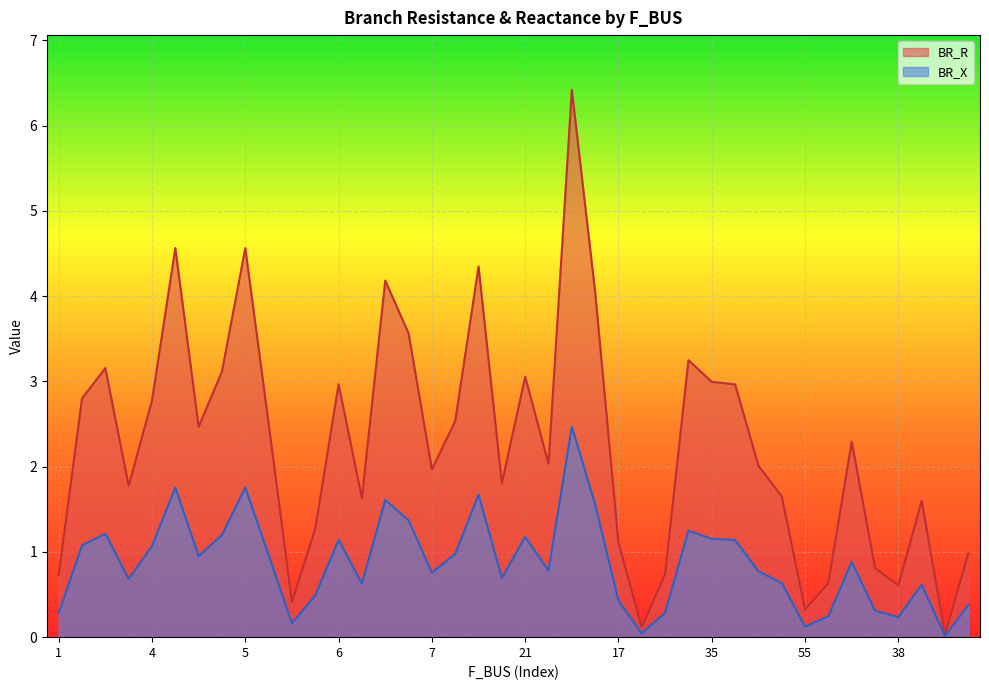

How many lines are shown in the chart?

2